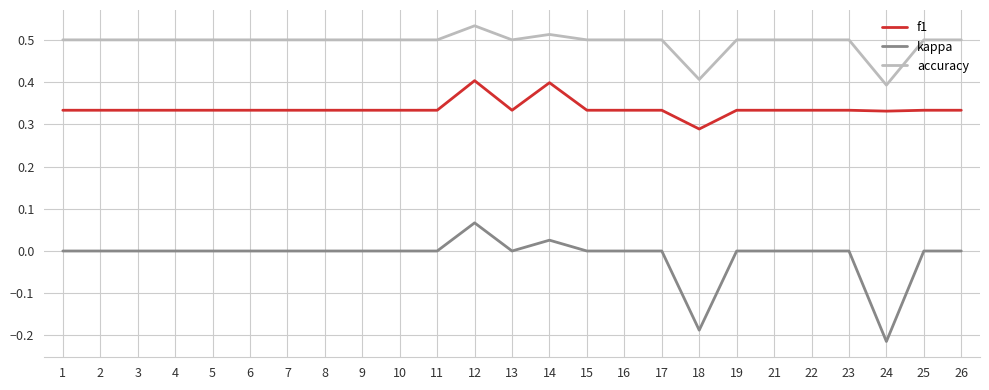

Rank the series at 13 from highest to lowest value.

accuracy, f1, kappa